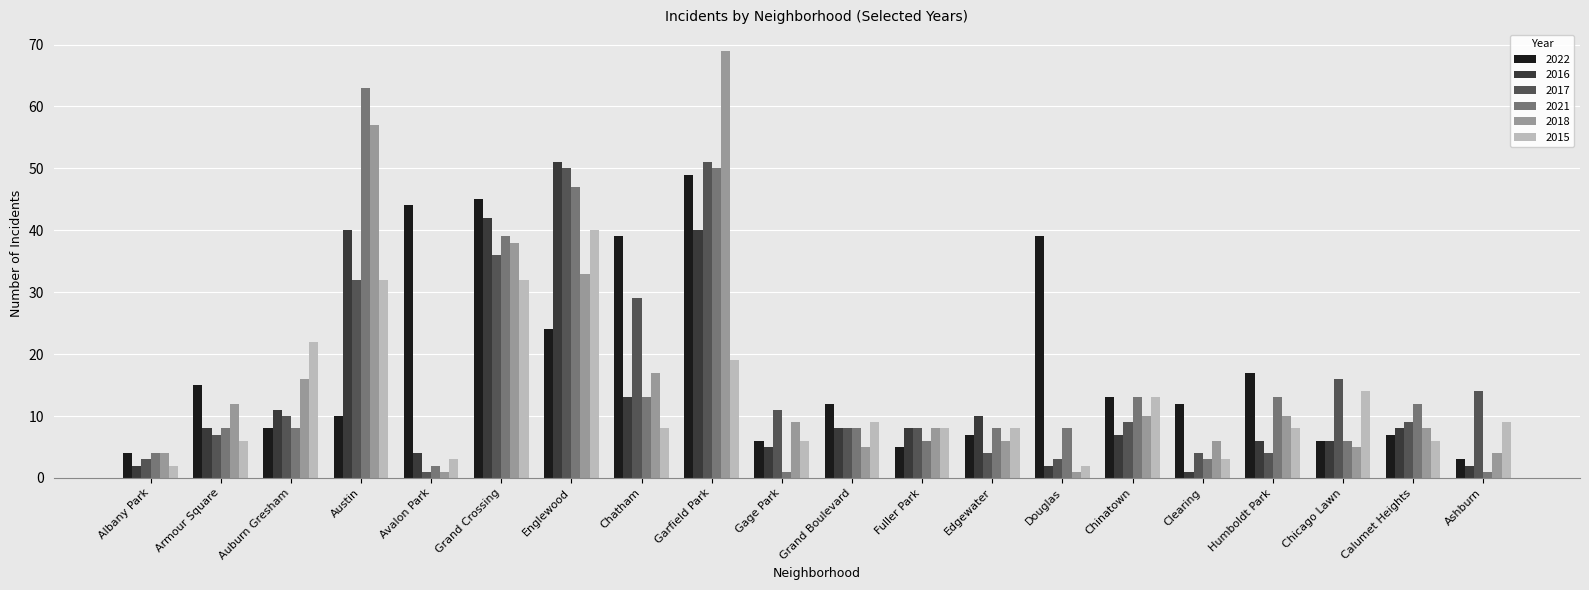

What are all the series names shown in the legend?

2022, 2016, 2017, 2021, 2018, 2015